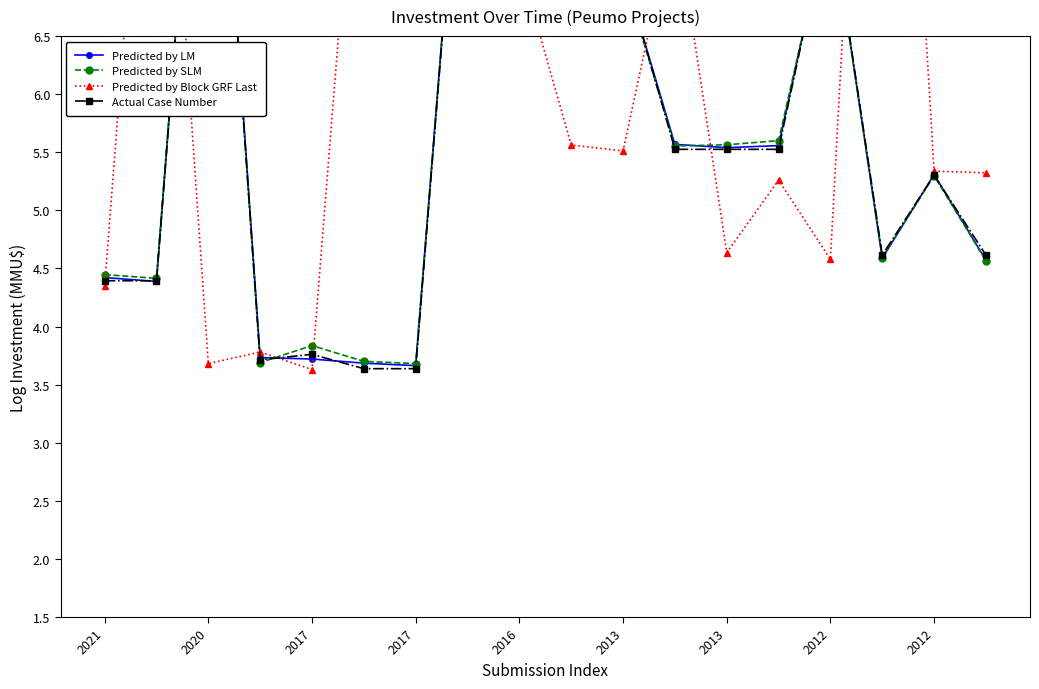

The Predicted by LM series shows 1.3 at 11. True or false?

False